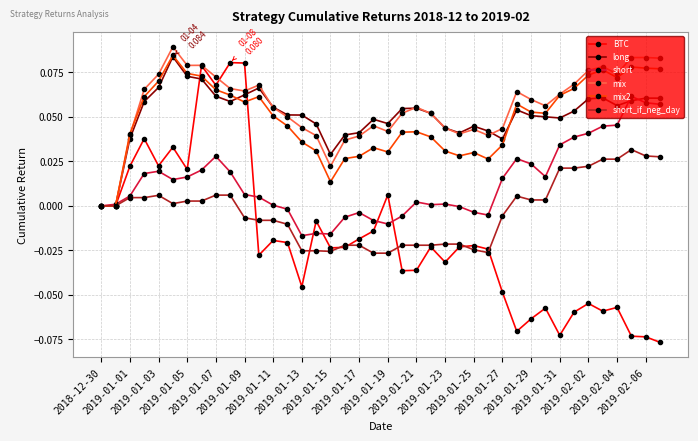

True or false: mix2 has more than 2 points higher than both neighbors.

True